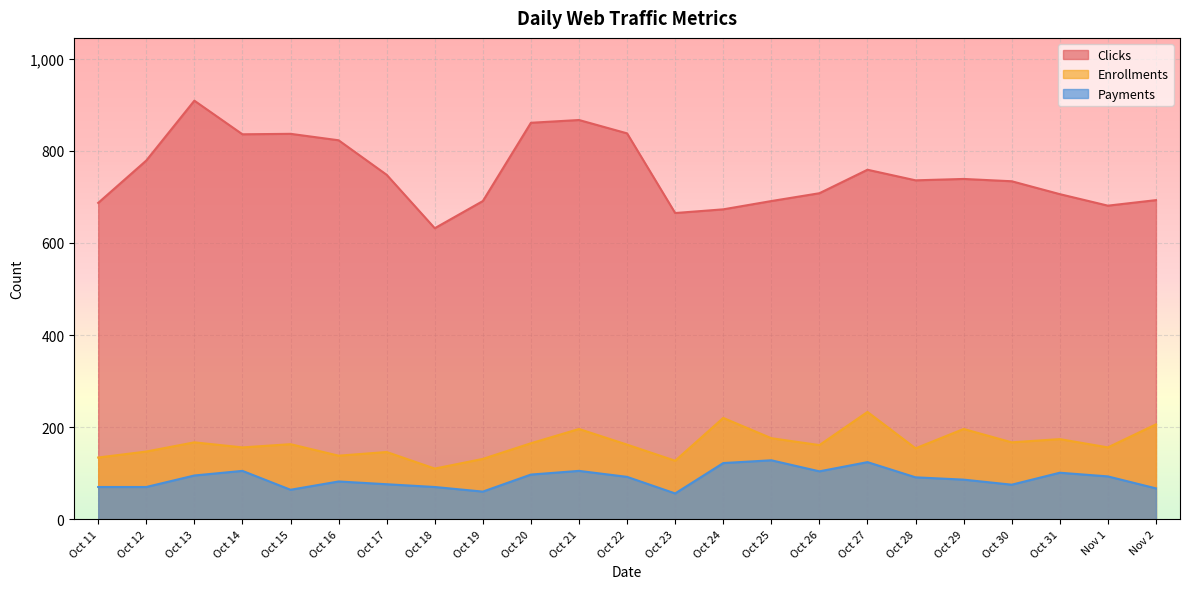

What are all the series names shown in the legend?

Clicks, Enrollments, Payments